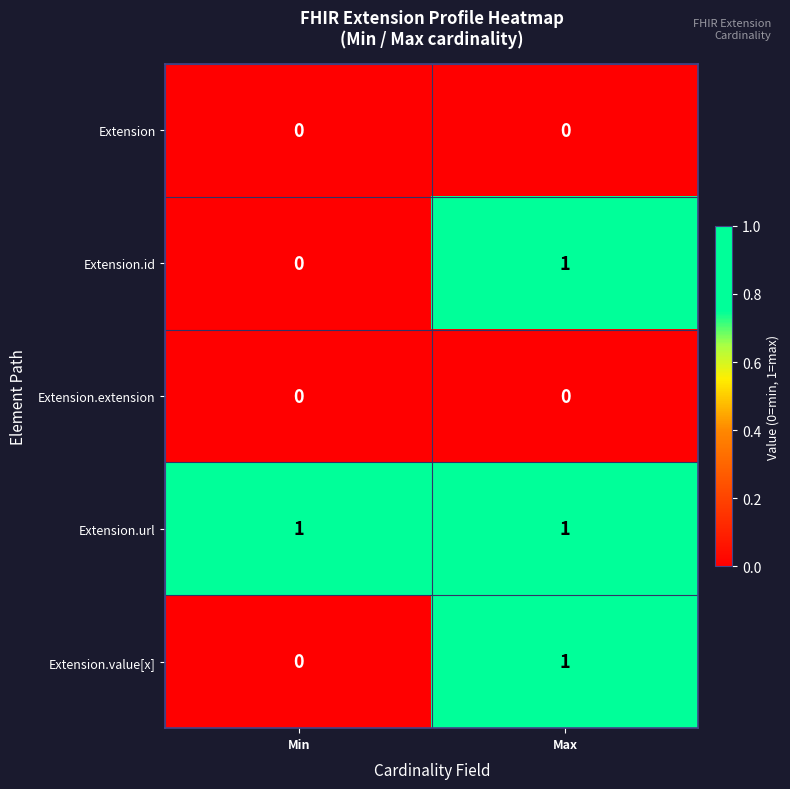

What is the difference between the highest and lowest values at Max?

1